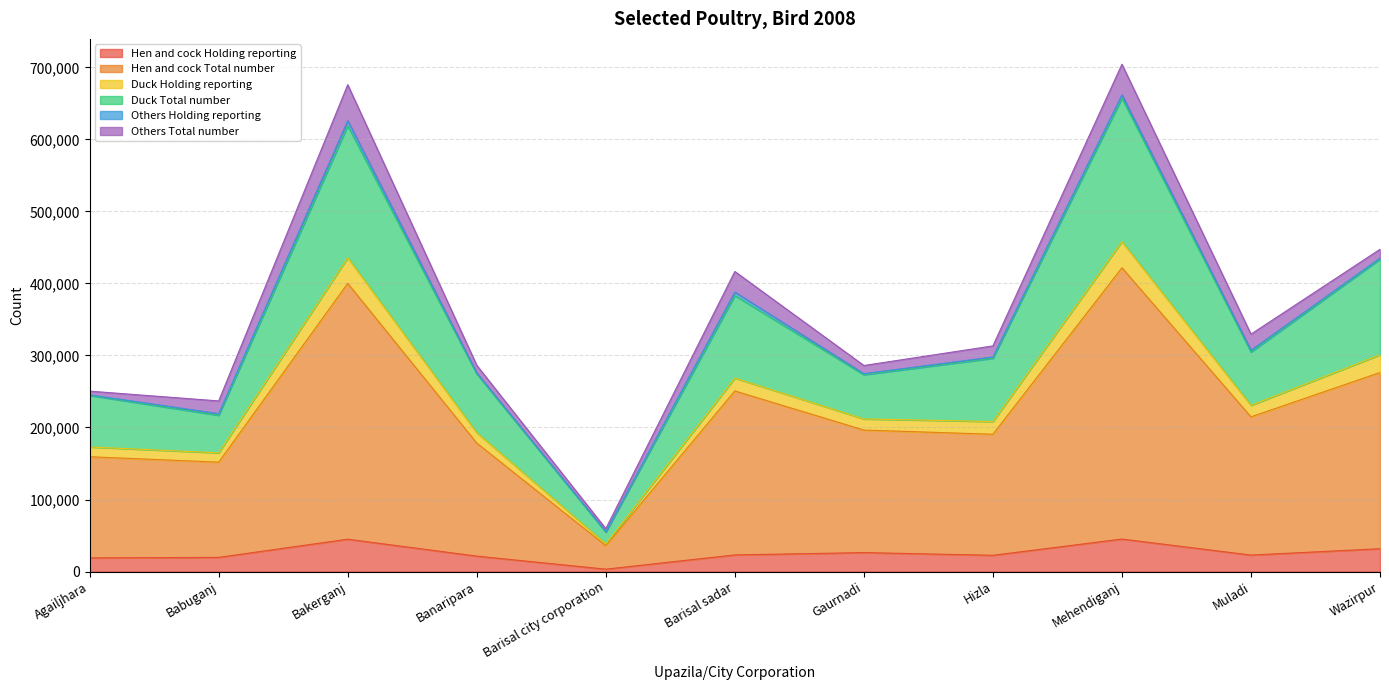

What is the greatest value displayed?

661905